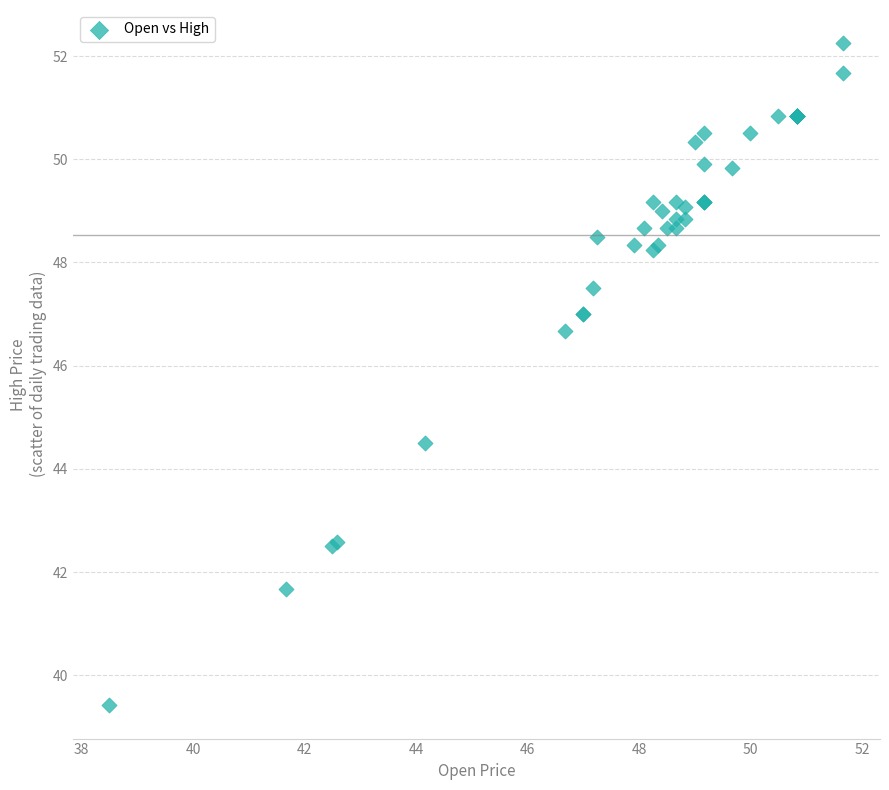

What Y value in the scatter plot is closest to 45?

44.5